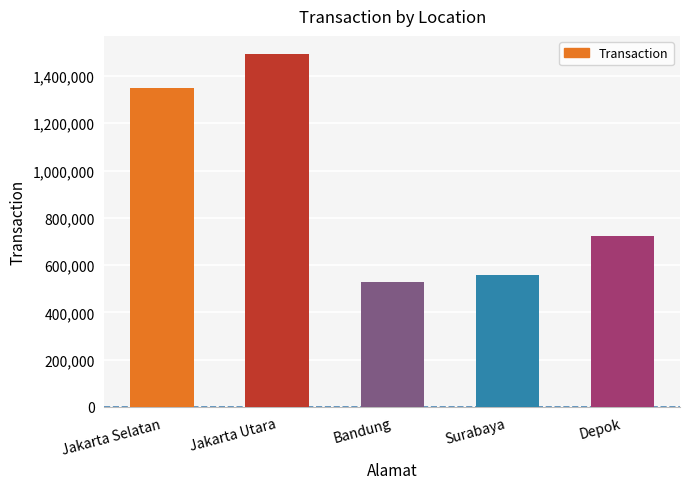

The chart shows a value of 227988 at Surabaya. True or false?

False